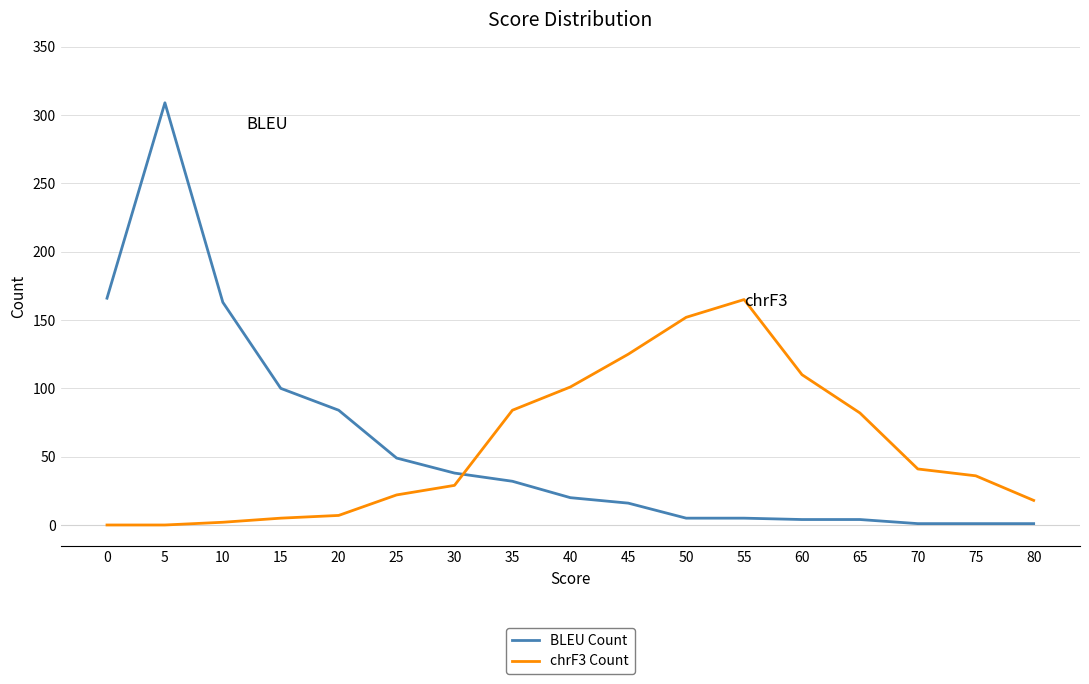

Rank the series by their maximum value, from highest to lowest.

BLEU Count, chrF3 Count